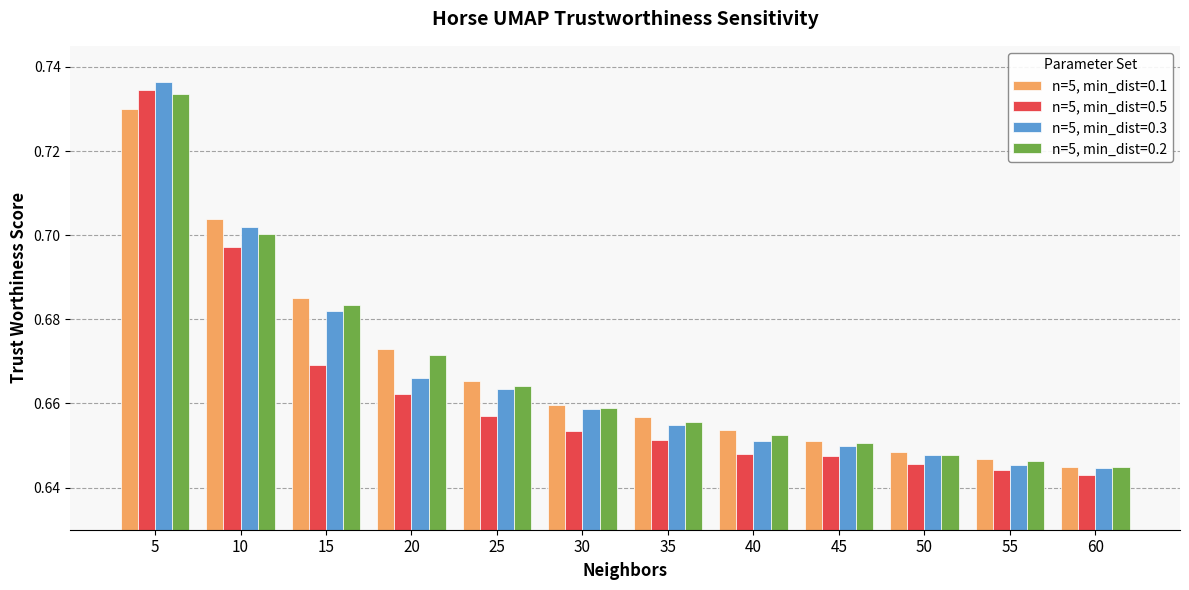

At which category is the sum across all series the highest?

5